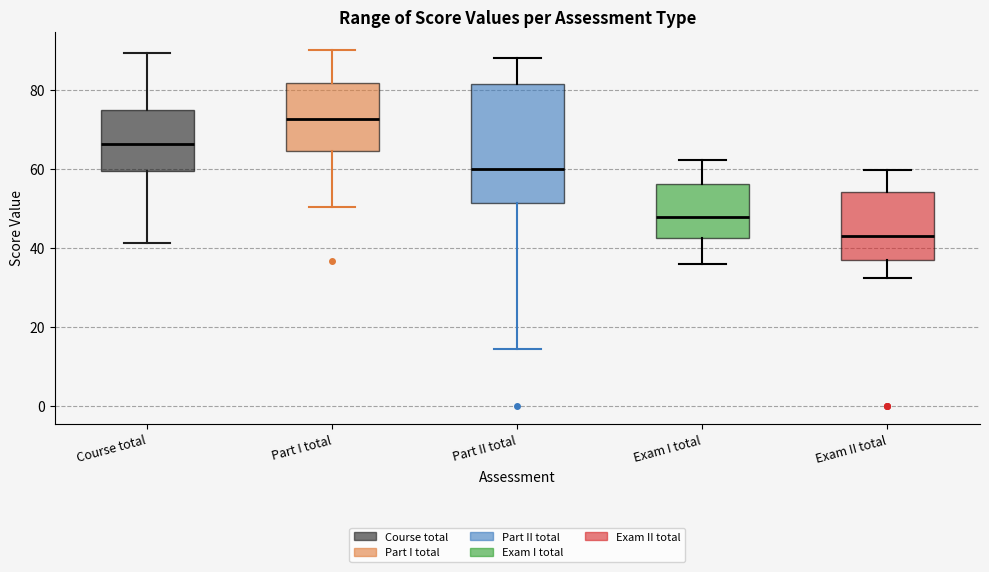

Reading left to right, read every box against the y-axis: the position of its median line, the range the box covers, and the ends of its whiskers. The values are not printed on the chart, so give them approximately, as read against the axis.

Course total: median 66, box 60 to 76, whiskers 42 to 90
Part I total: median 72, box 64 to 82, whiskers 50 to 90
Part II total: median 60, box 52 to 82, whiskers 14 to 88
Exam I total: median 48, box 42 to 56, whiskers 36 to 62
Exam II total: median 44, box 38 to 54, whiskers 32 to 60